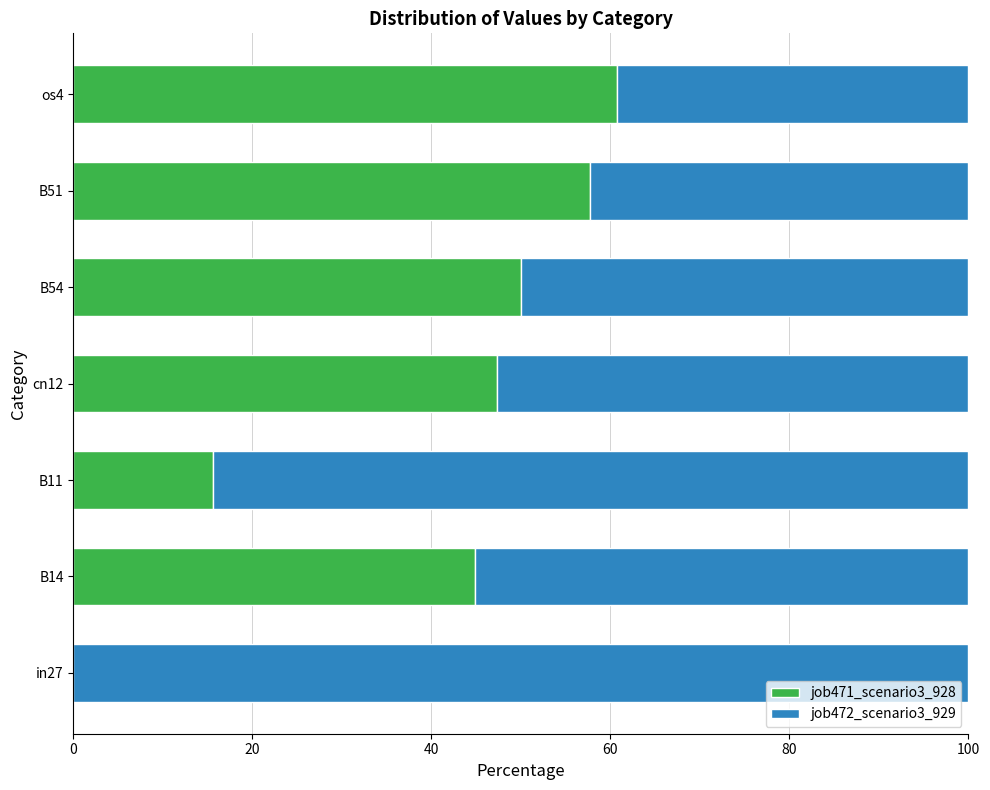

What is the sum of the job471_scenario3_928 values at in27 and B11?

15.6